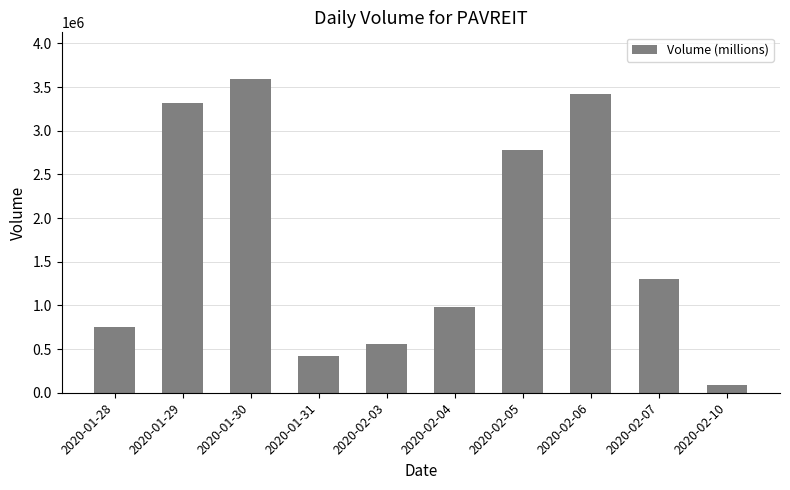

Where is the data nearest to the value 1835350?

2020-02-07